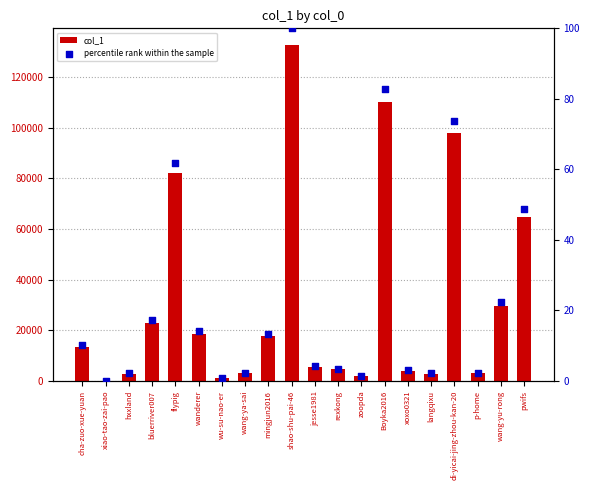

What are all the series names shown in the legend?

col_1, percentile rank within the sample